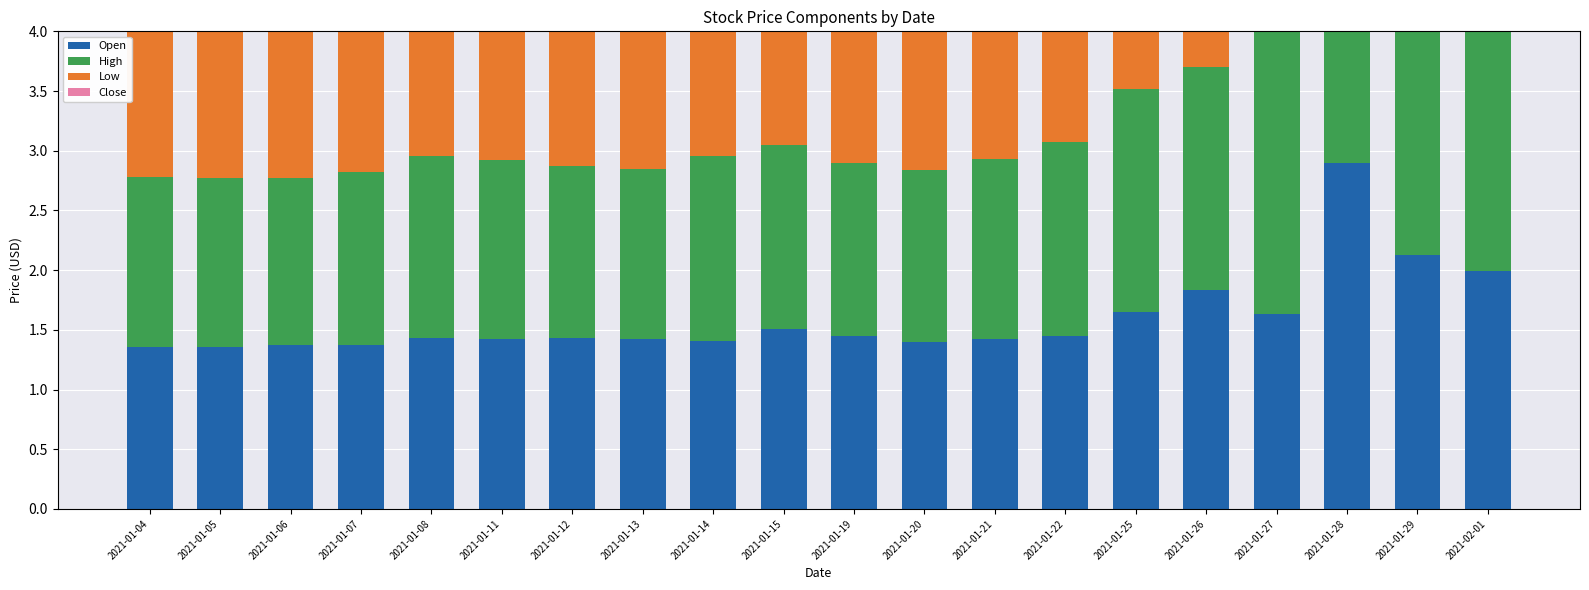

List the labels in order of Close value, largest first.

2021-01-27, 2021-01-28, 2021-02-01, 2021-01-25, 2021-01-29, 2021-01-26, 2021-01-22, 2021-01-14, 2021-01-21, 2021-01-08, 2021-01-11, 2021-01-07, 2021-01-15, 2021-01-13, 2021-01-20, 2021-01-05, 2021-01-12, 2021-01-19, 2021-01-04, 2021-01-06